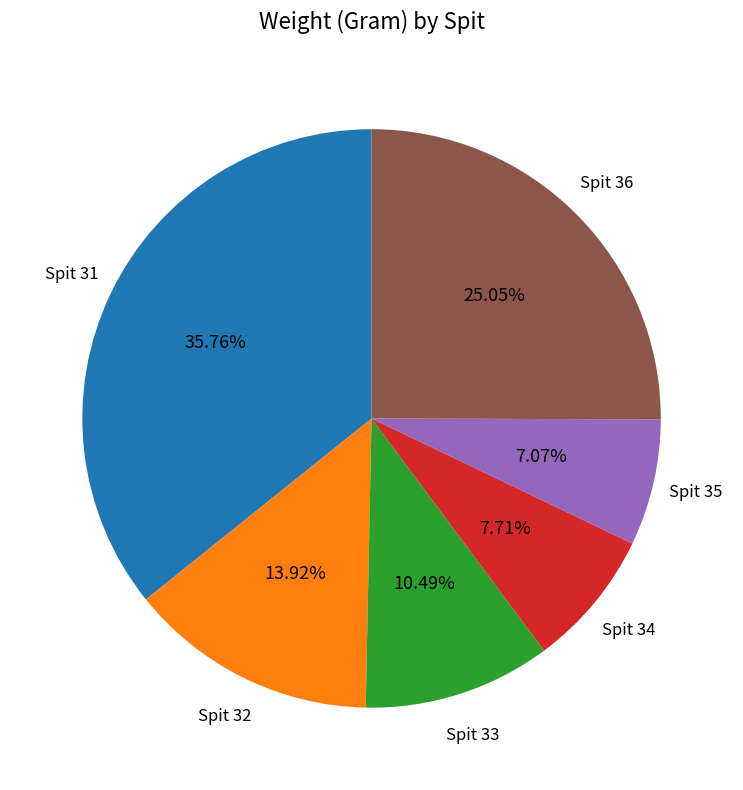

Is there any slice that represents more than half of the pie?

No